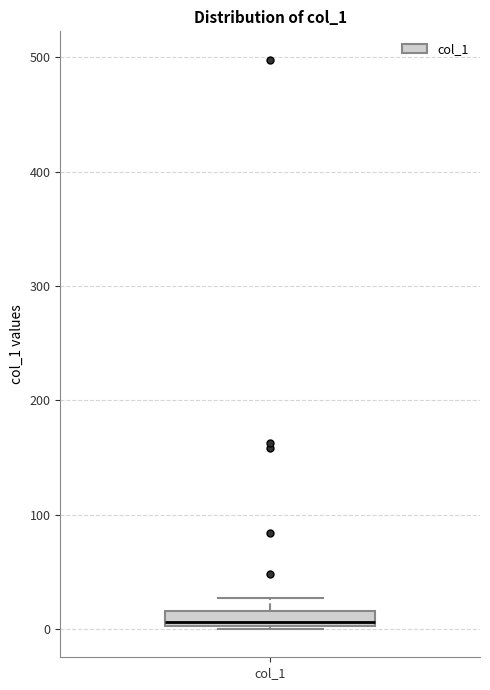

Where does the median line of the box for col_1 sit on the y-axis? The values are not printed on the chart, so give them approximately, as read against the axis.

10